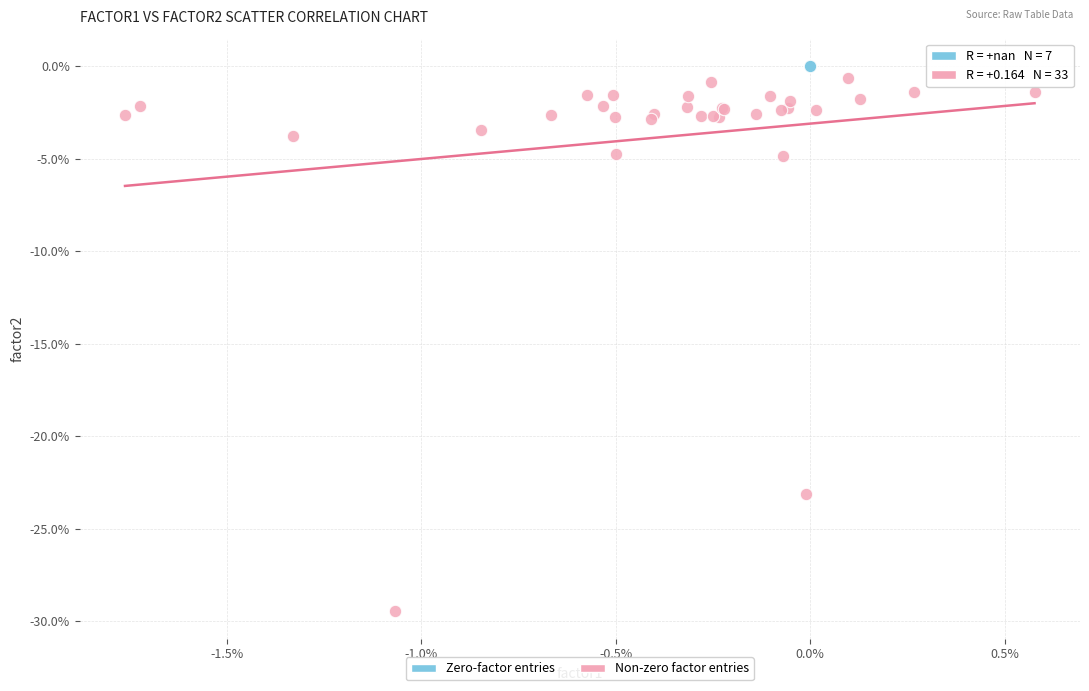

What are all the series names shown in the legend?

Zero-factor entries, Non-zero factor entries